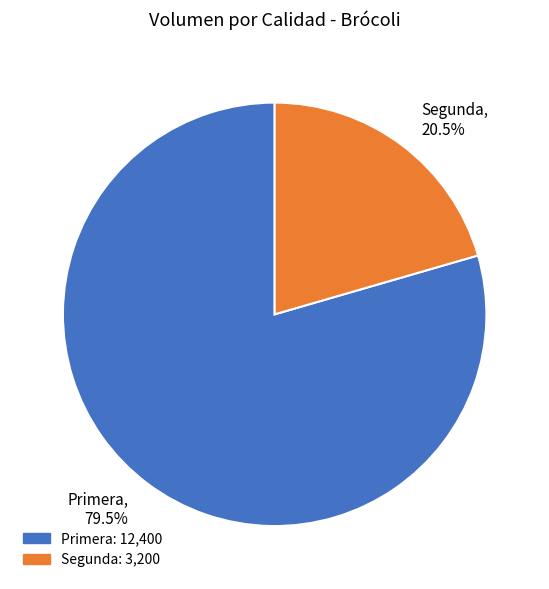

Which slice is the largest?

Primera